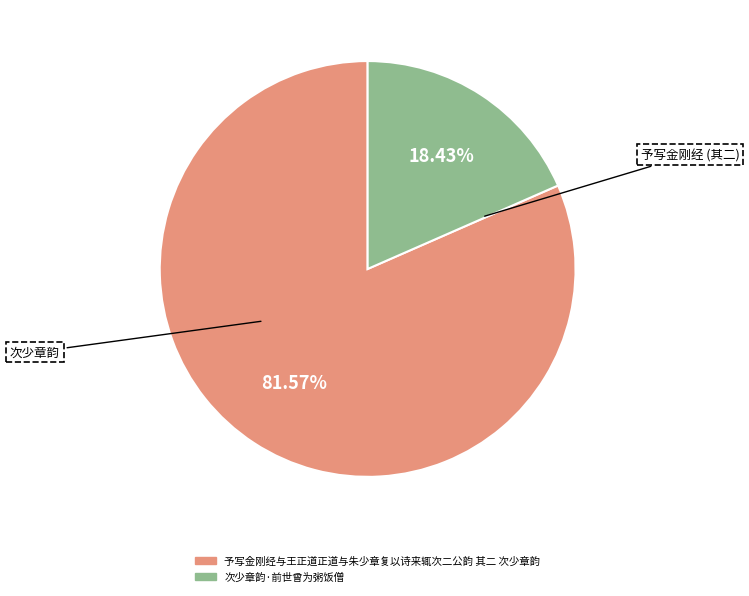

How many segments does this pie chart have?

2